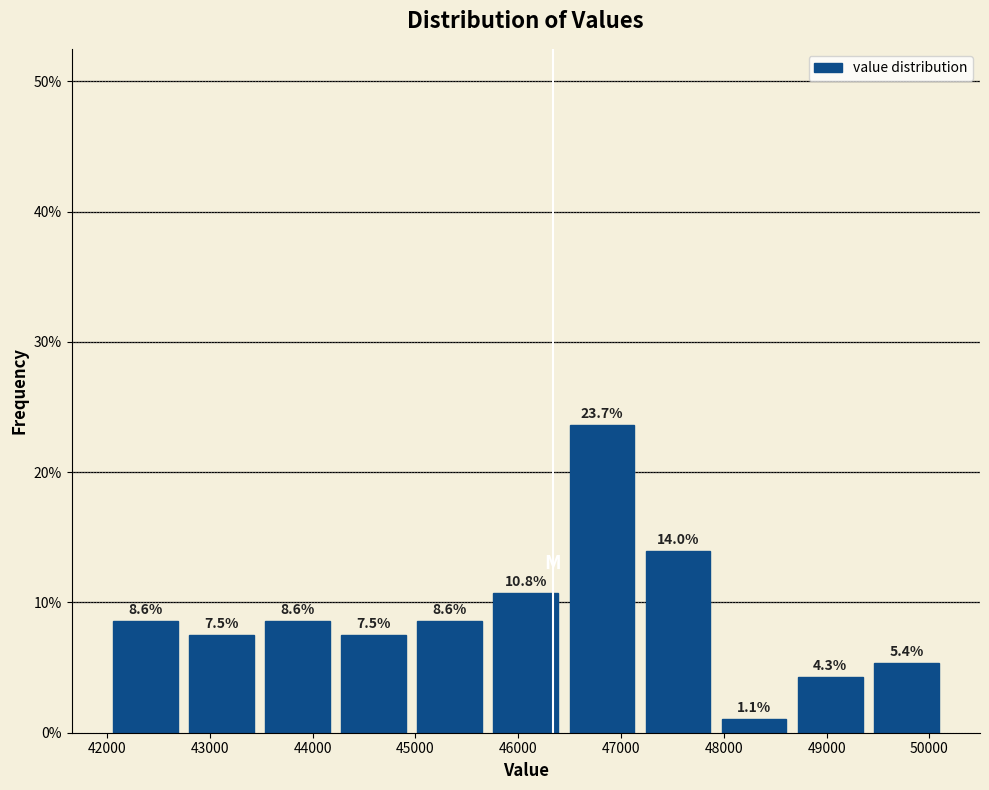

How tall is the bar that spans 45000 to 45700 on the x-axis? The bar edges are not printed on the chart, so give them approximately, as read against the axis.

8.6